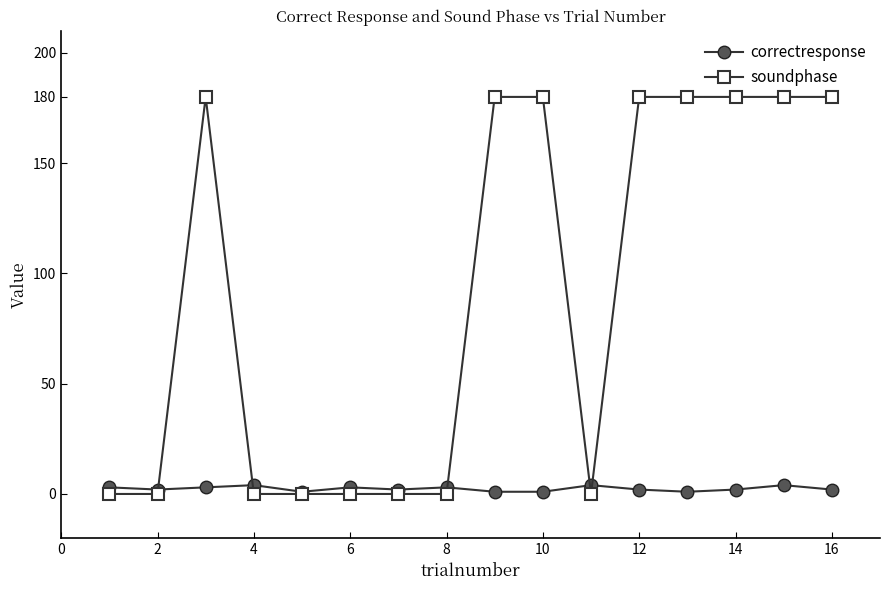

What is the greatest value displayed?

180